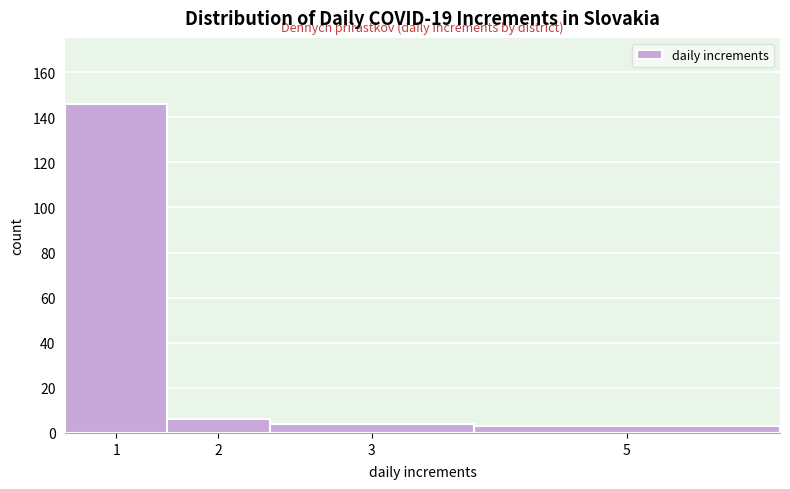

Reading left to right, what are all the values shown in this chart?

1=146	2=6	3=4	5=3